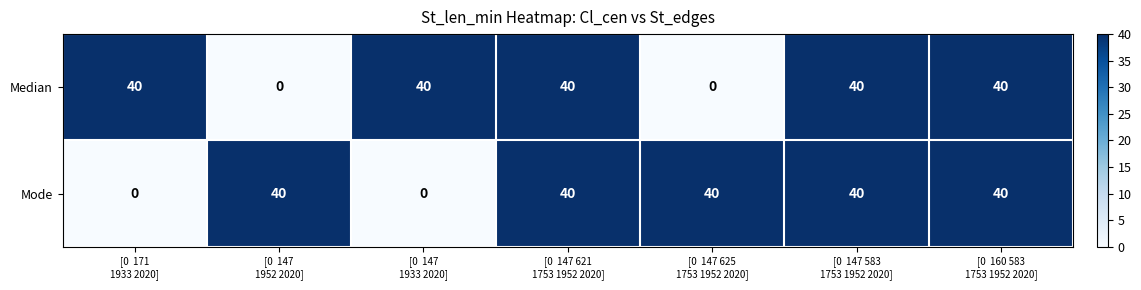

How many Mode values are between 0 and 40?

7